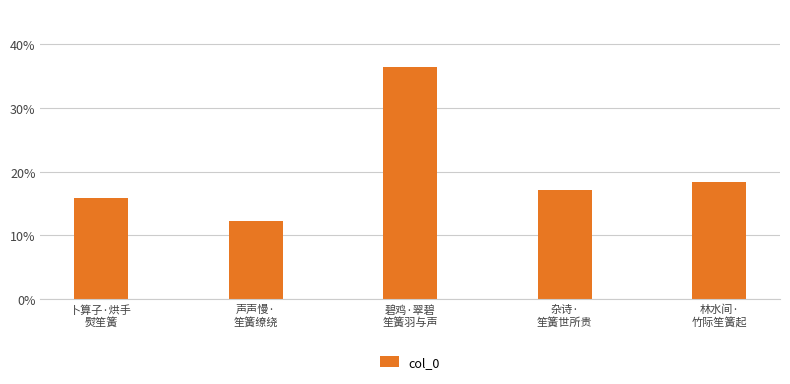

Rank the categories by value from highest to lowest.

碧鸡·翠碧
笙簧羽与声, 林水间·
竹际笙簧起, 杂诗·
笙簧世所贵, 卜算子·烘手
熨笙簧, 声声慢·
笙簧缭绕